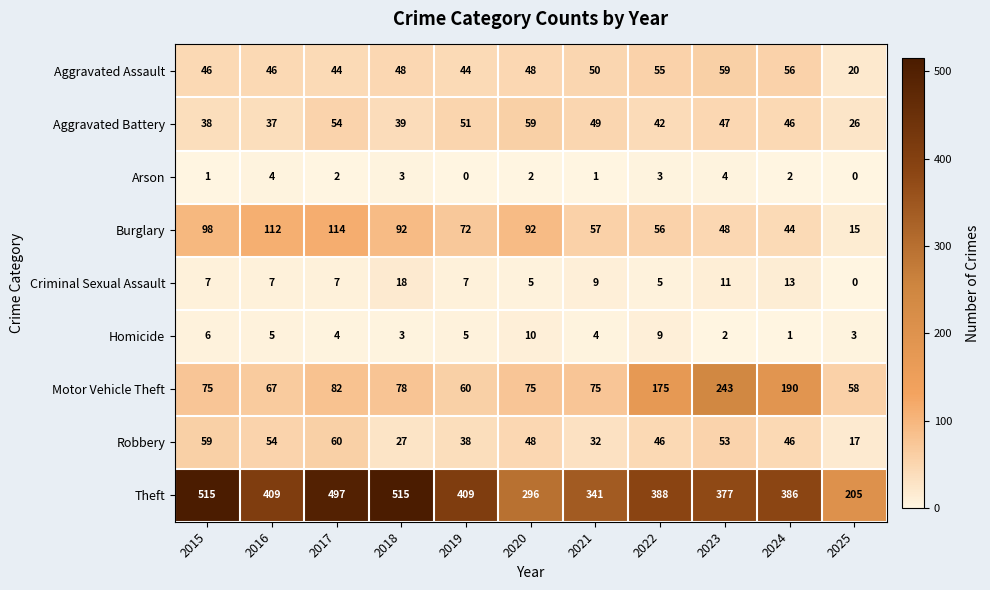

At 2022, list the series in order from smallest to largest.

Arson, Criminal Sexual Assault, Homicide, Aggravated Battery, Robbery, Aggravated Assault, Burglary, Motor Vehicle Theft, Theft